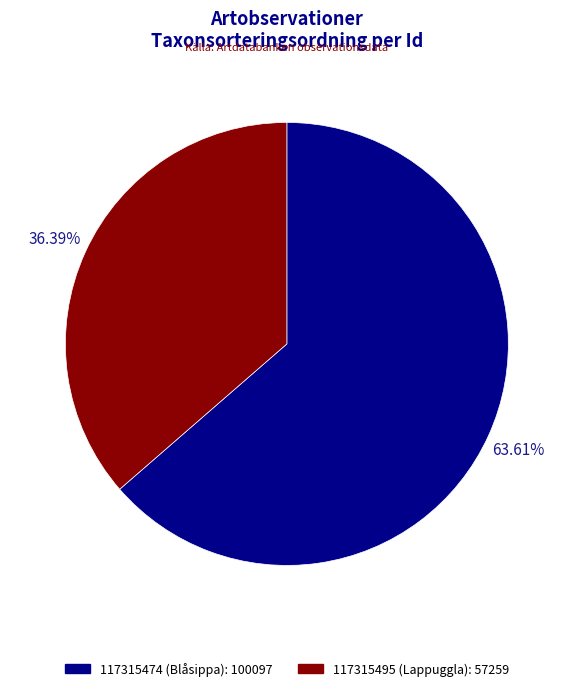

Which category has the biggest portion of the pie?

117315474 (Blåsippa)